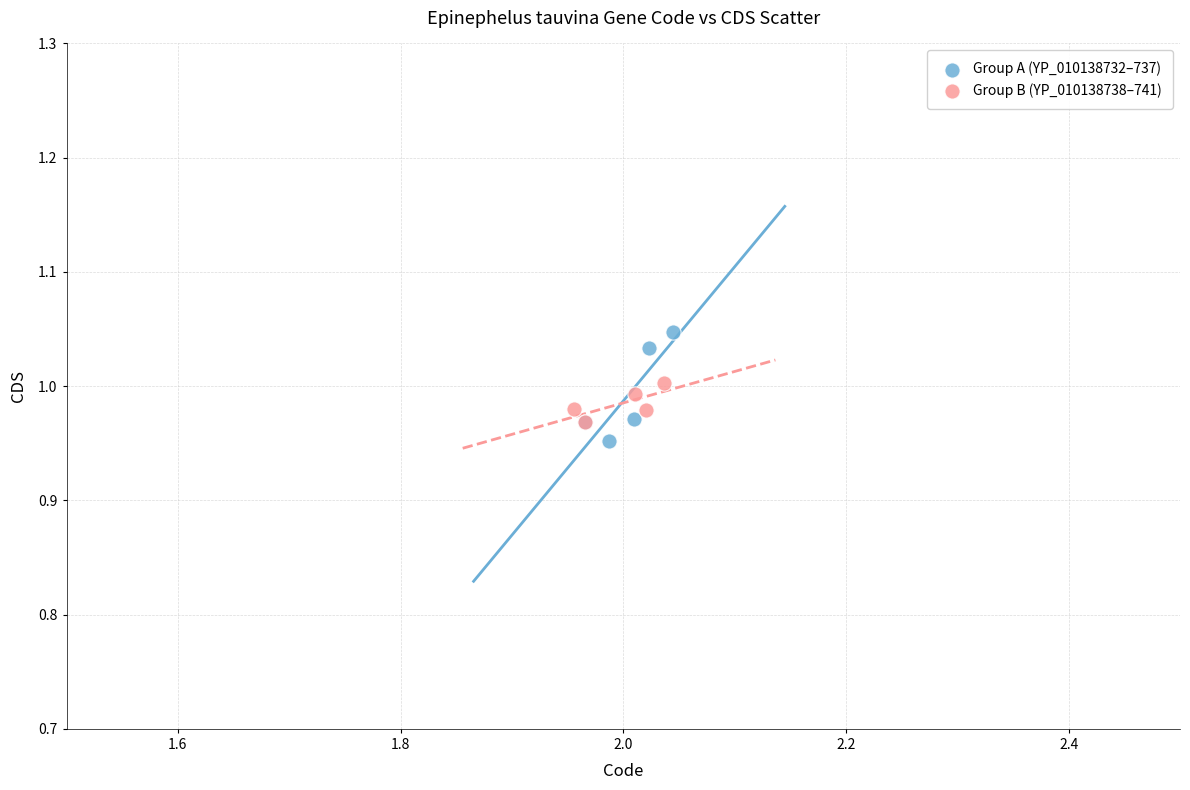

Which series contains the lowest Y value?

Group A (YP_010138732–737)